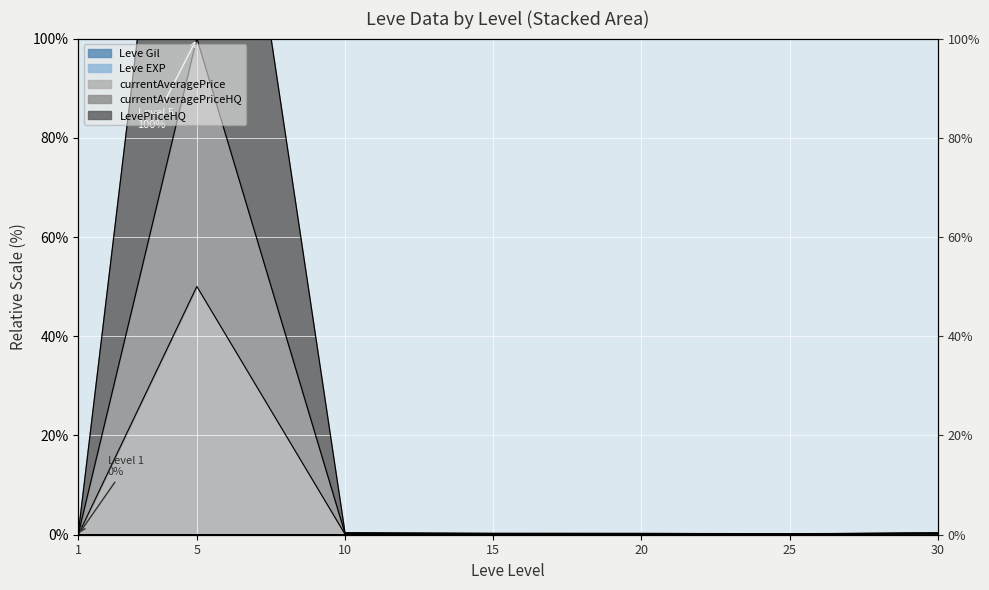

Is the value of currentAveragePriceHQ at 15 greater than the value of Leve Gil at 15?

Yes